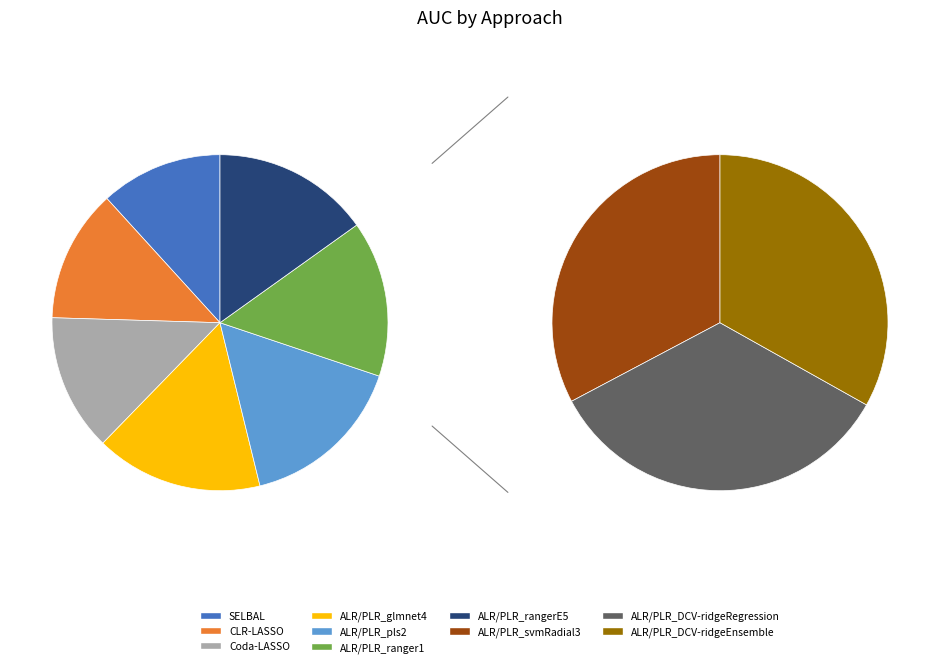

Combined, what portion of the pie is ALR/PLR_glmnet4 and CLR-LASSO?

19.5%